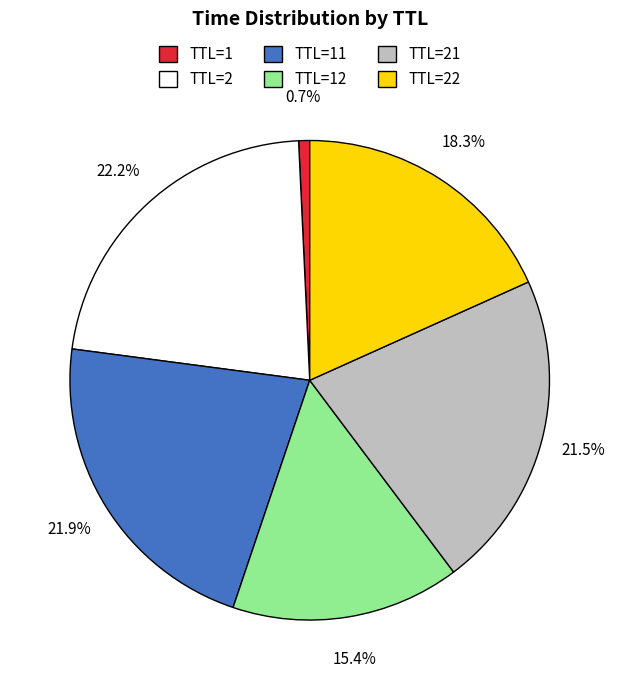

Count the number of slices in the pie.

6